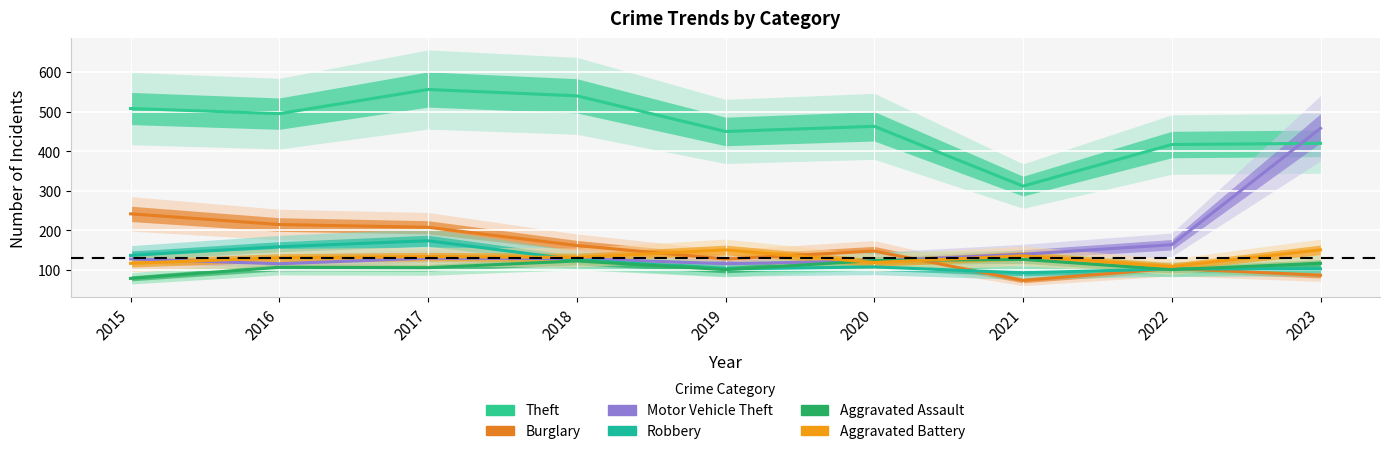

What are all the series names shown in the legend?

Theft, Burglary, Motor Vehicle Theft, Robbery, Aggravated Assault, Aggravated Battery